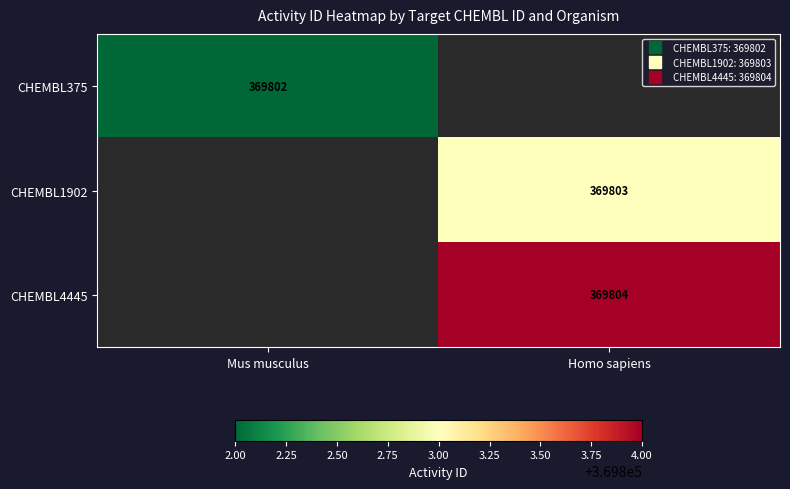

How many values in CHEMBL4445 are above zero?

1